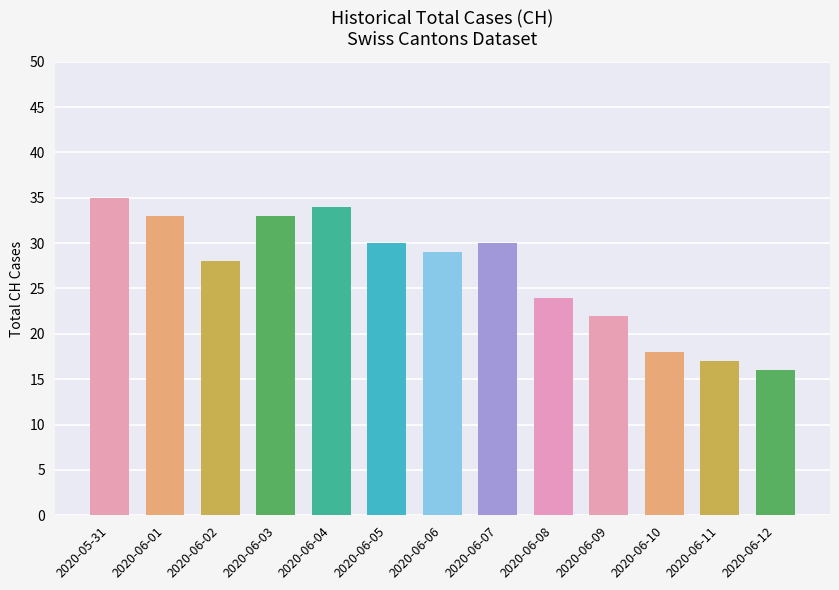

What is the minimum value shown in the chart?

16